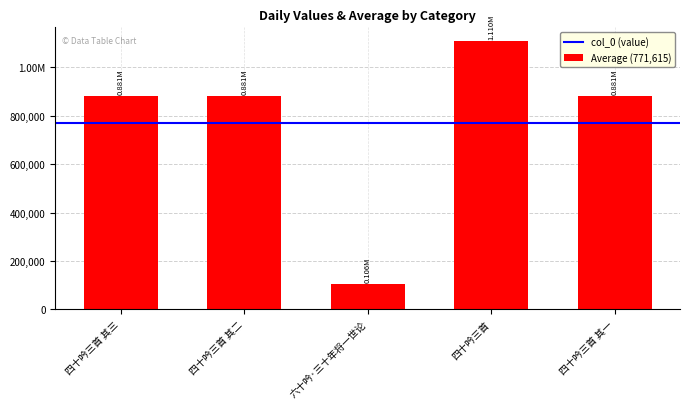

What is the minimum value shown in the chart?

105776